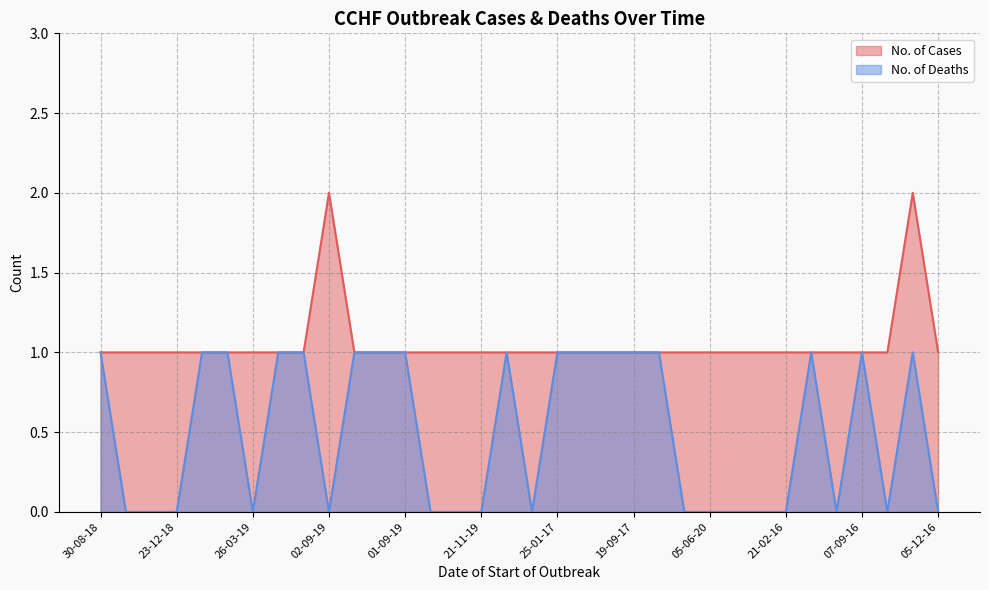

At which category is the sum across all series the highest?

08-10-16